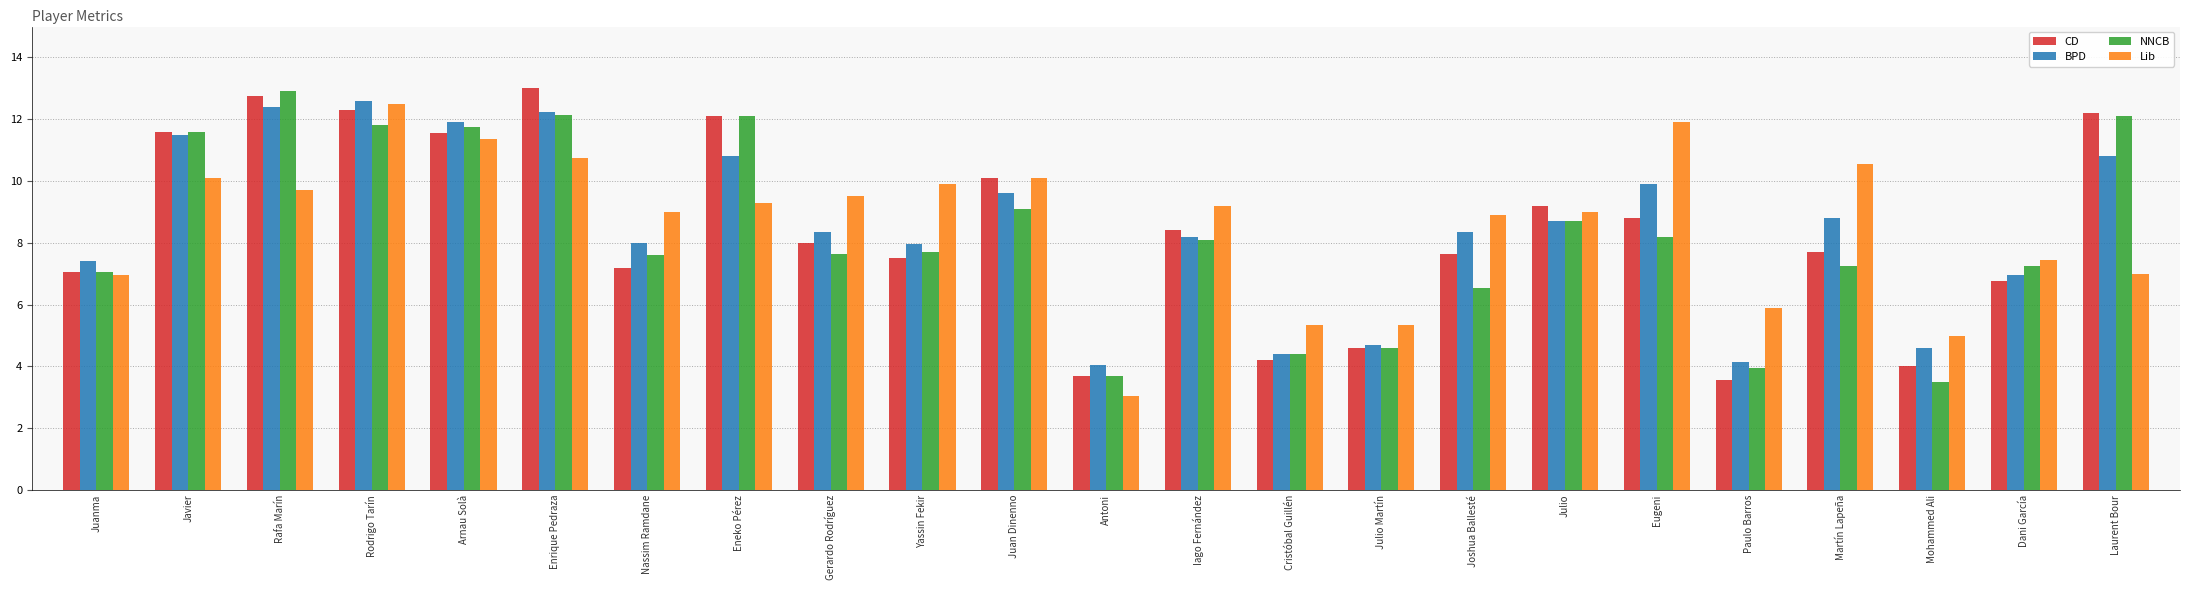

What is the total value across all series at Eneko Pérez?

44.3